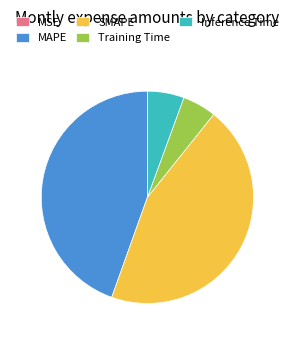

Which has a higher value, SMAPE or Training Time?

SMAPE